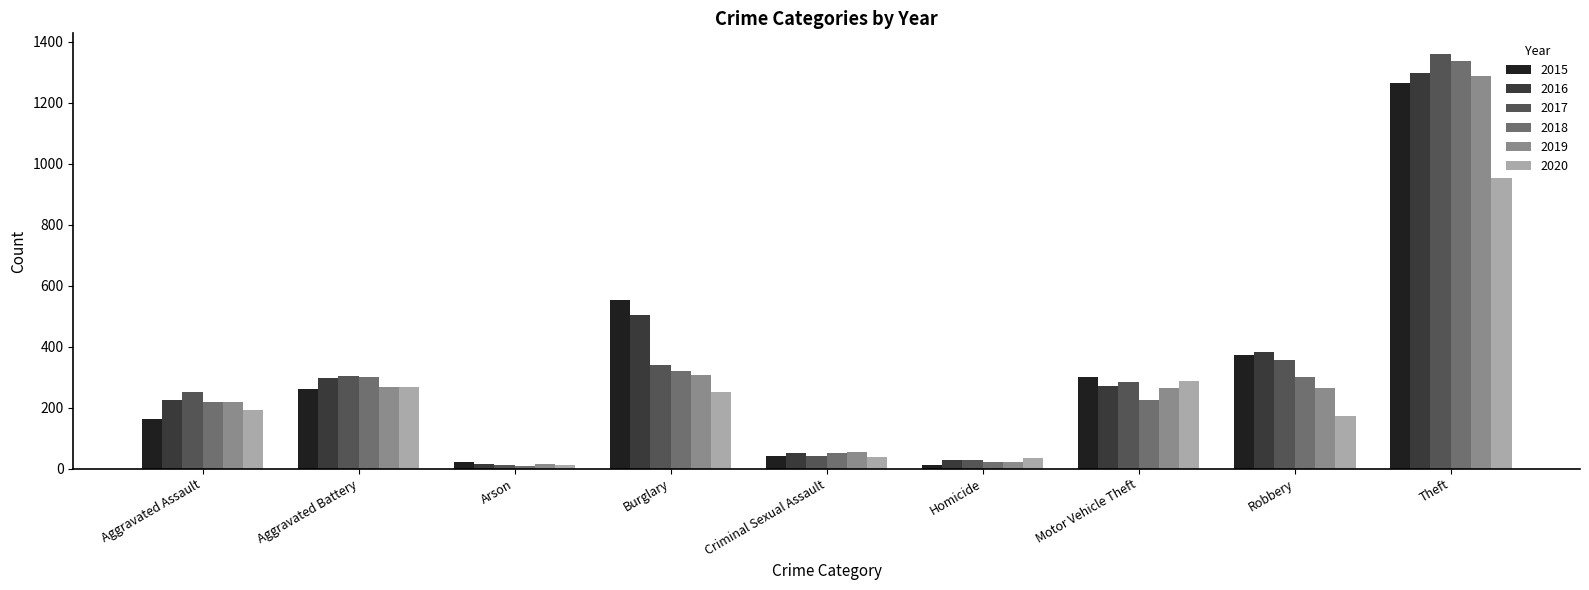

What position from the right is Theft?

1